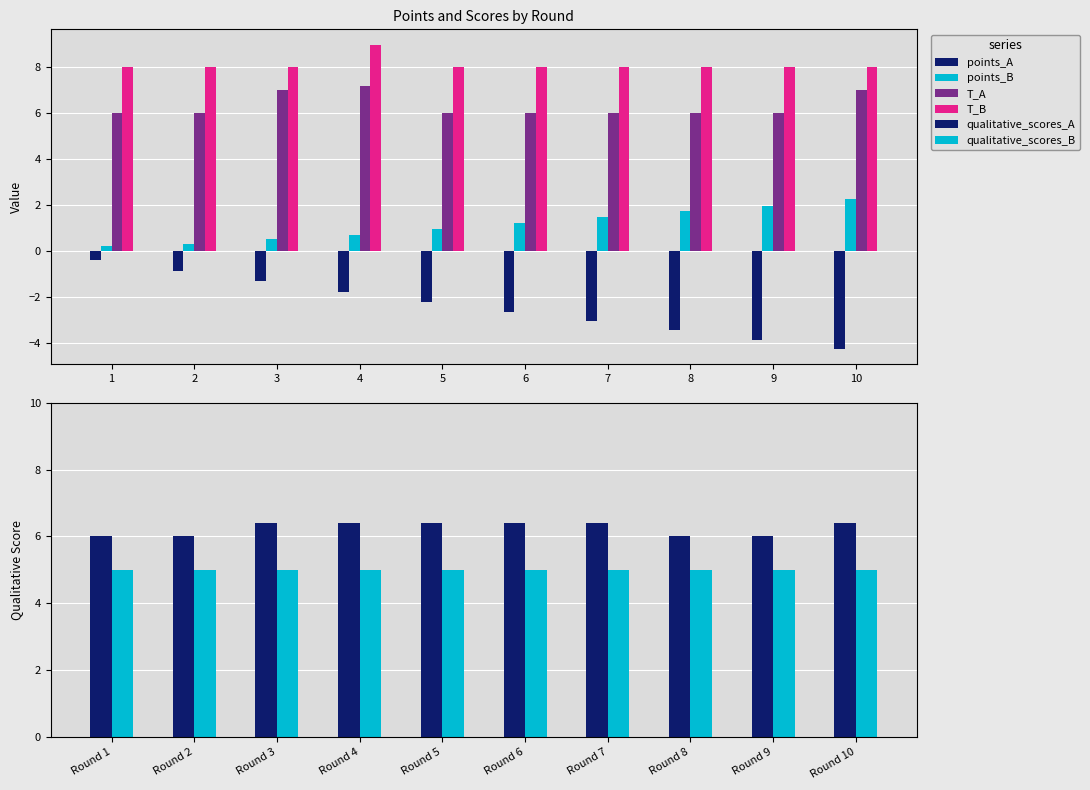

The T_A series shows 6.0 at 2. True or false?

True